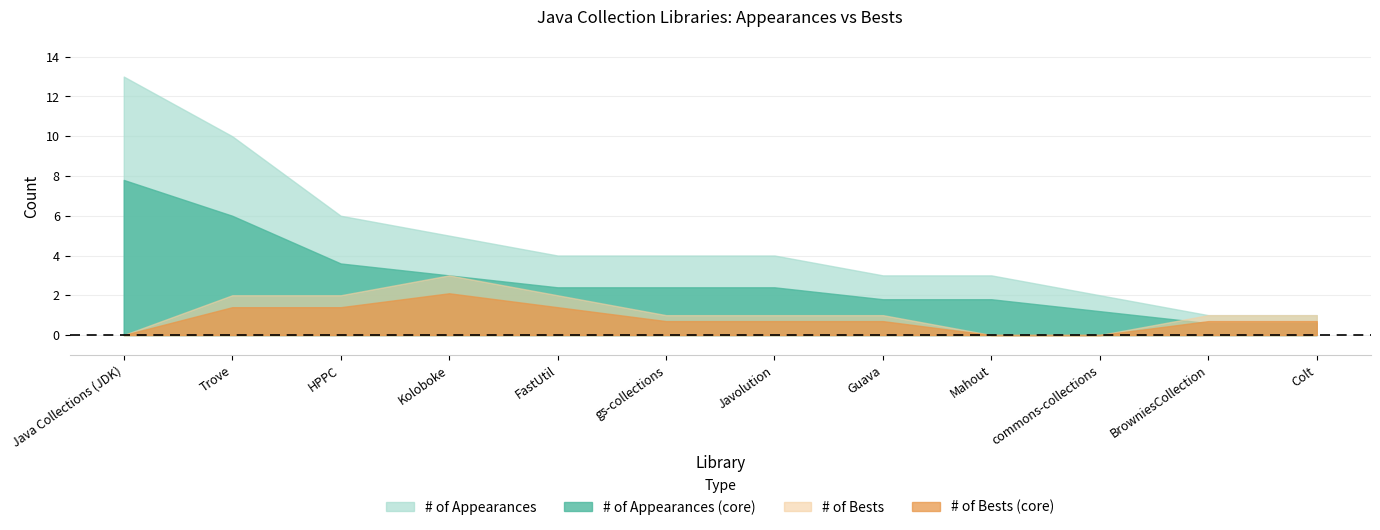

Reading left to right, extract all data points from this chart.

appearances: 13	10	6	5	4	4	4	3	3	2	1	1
bests: 0	2	2	3	2	1	1	1	0	0	1	1